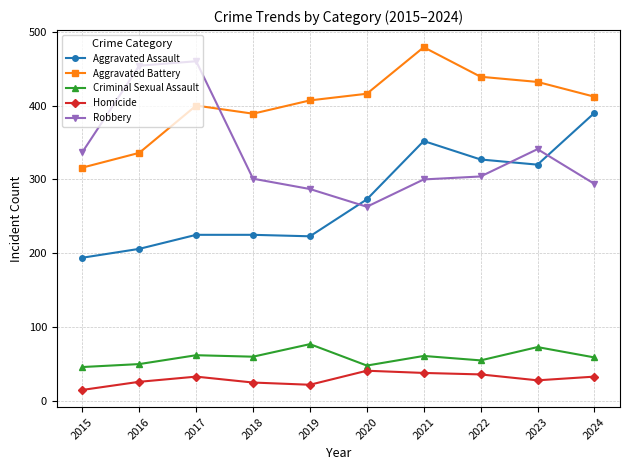

What is the sum of all Aggravated Assault values?

2735